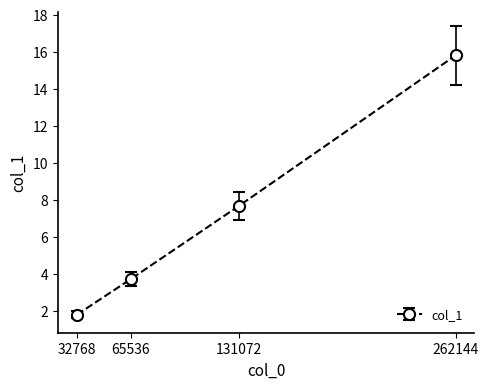

Does the chart have visible grid lines?

No